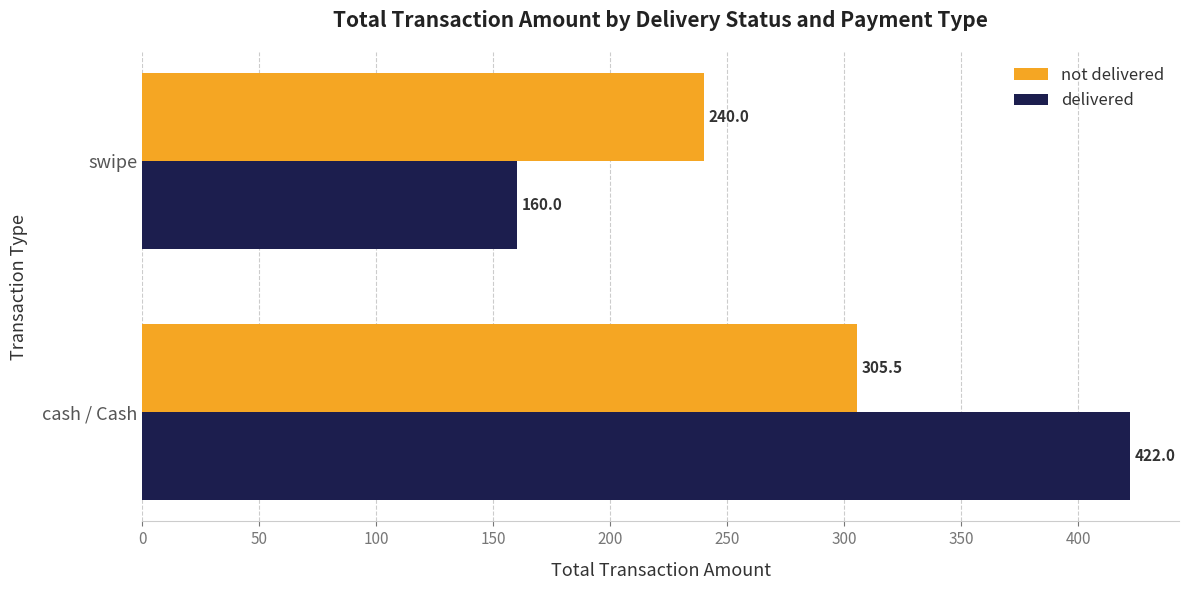

What is the average value of the not delivered series?

272.8